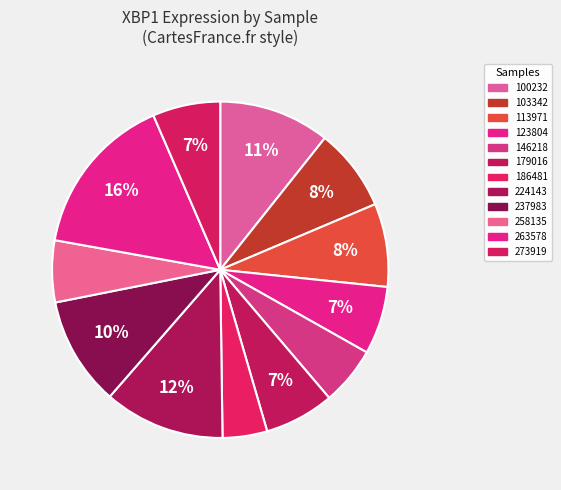

To the nearest percent, what is the average slice percentage?

8%